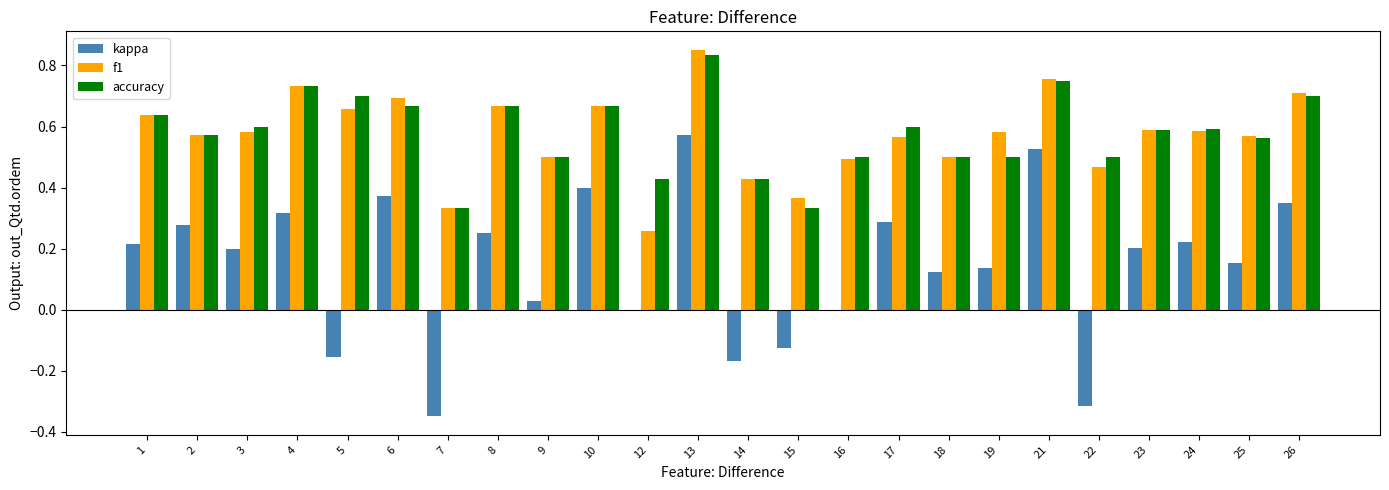

Is the value of kappa at 12 greater than the value of f1 at 22?

No